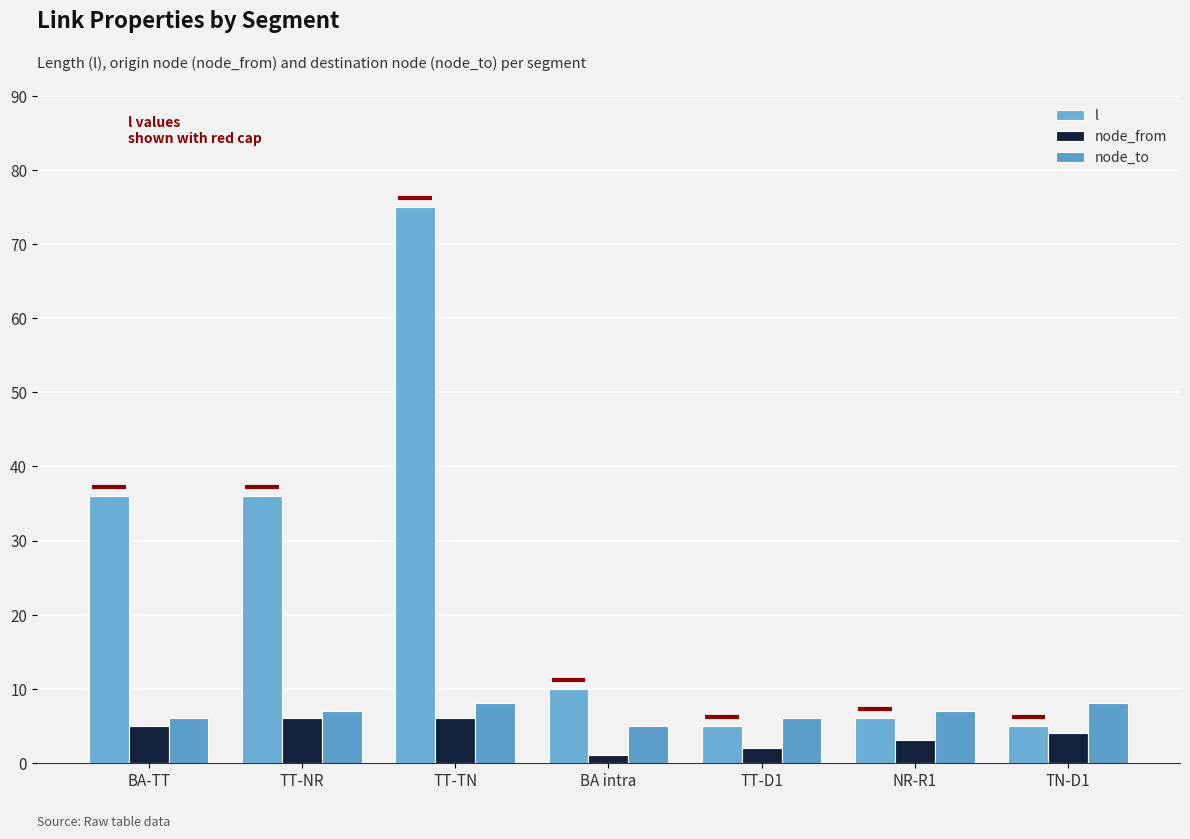

What is the average value of the node_to series?

7